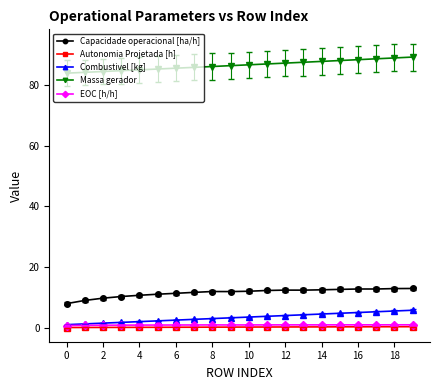

At how many categories does at least one series exceed 51?

20